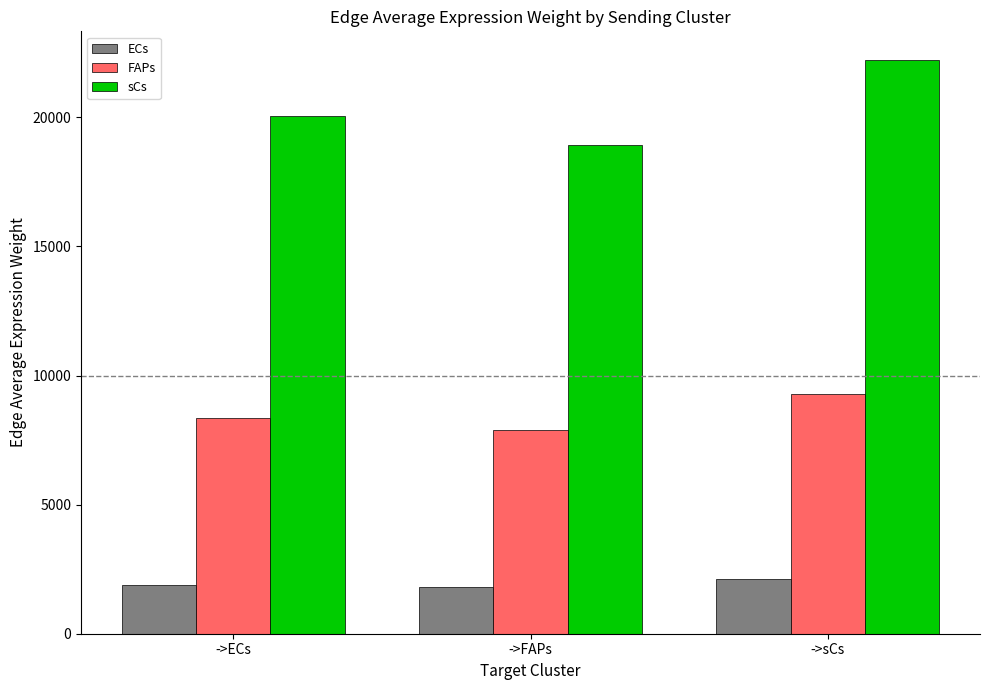

The value of sCs at ->ECs is 20051.4. True or false?

True